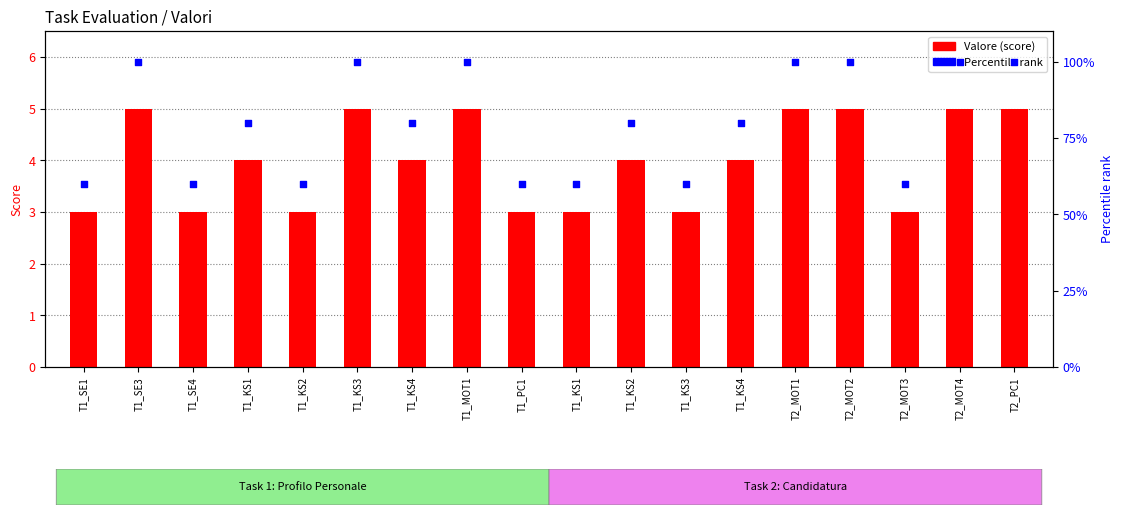

Which series has the largest total across all categories?

Percentile rank